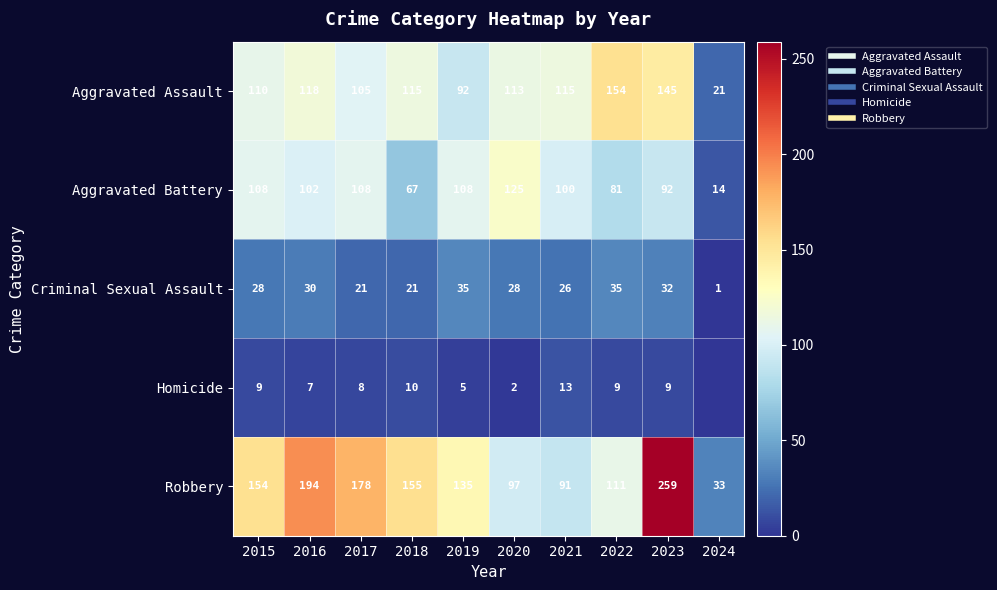

Read the Robbery value at 2018.

155